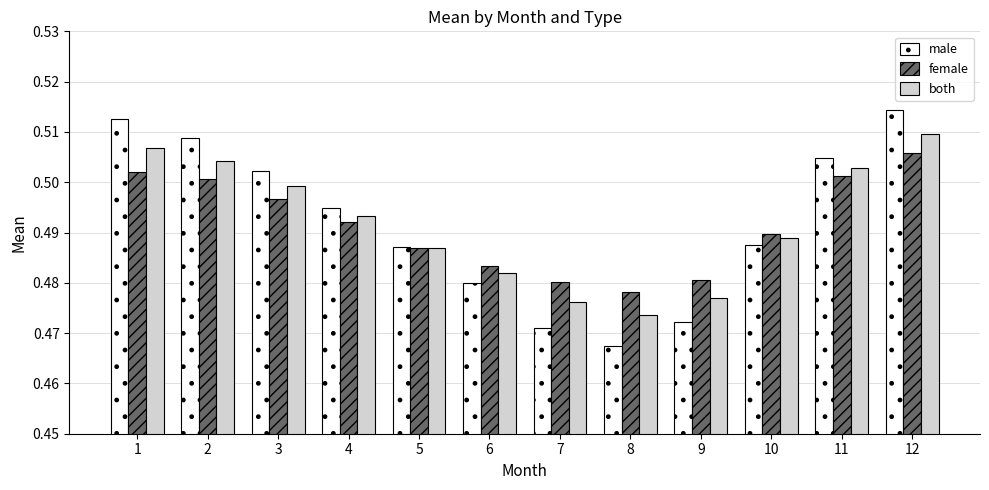

What is the total value across all series at 6?

1.4